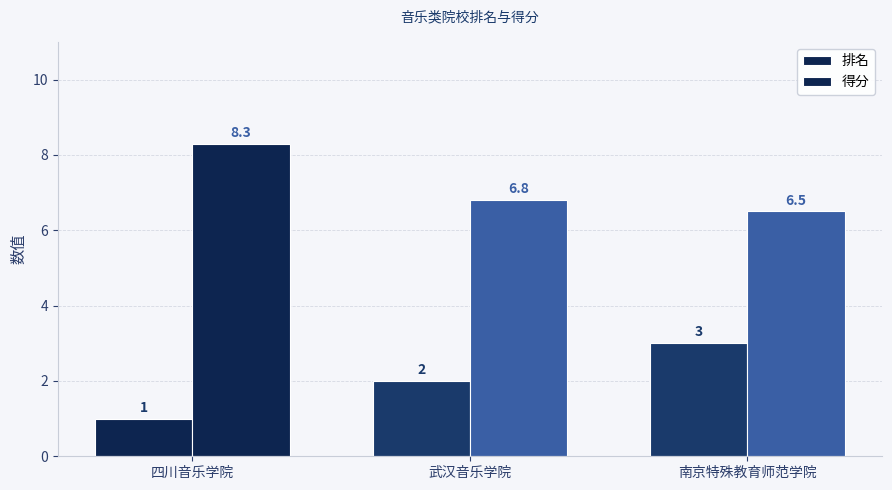

At how many categories does at least one series exceed 7?

1